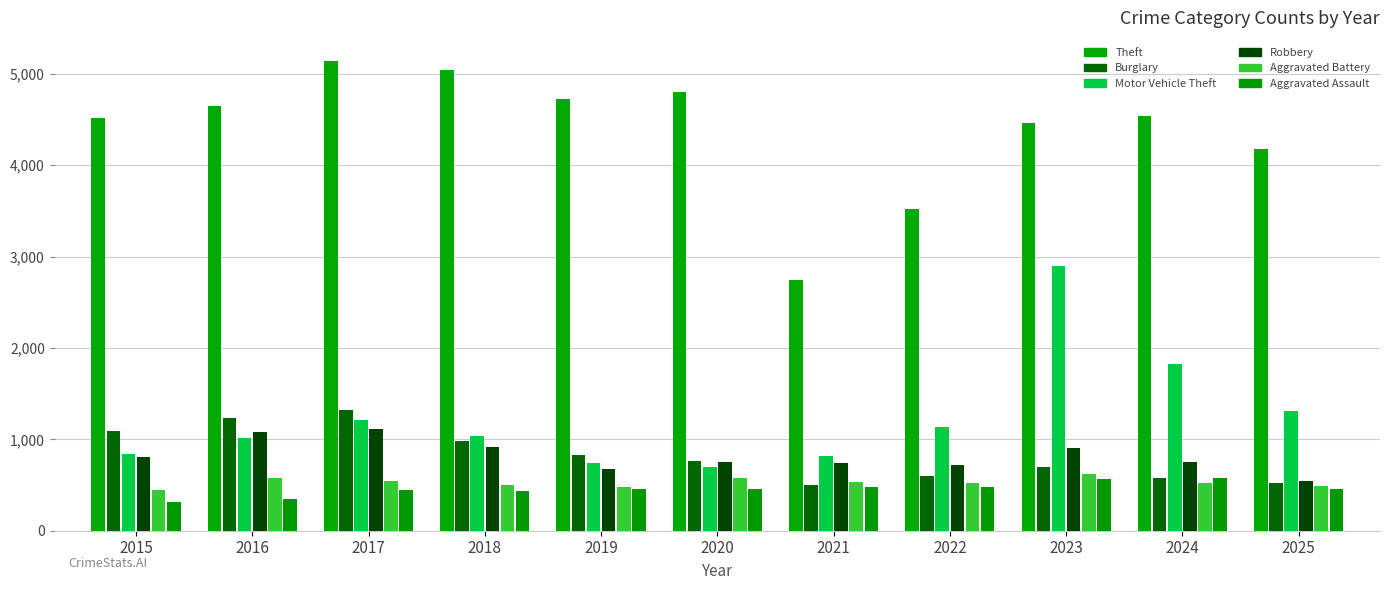

What is the difference between the Aggravated Assault values at 2024 and 2018?

146